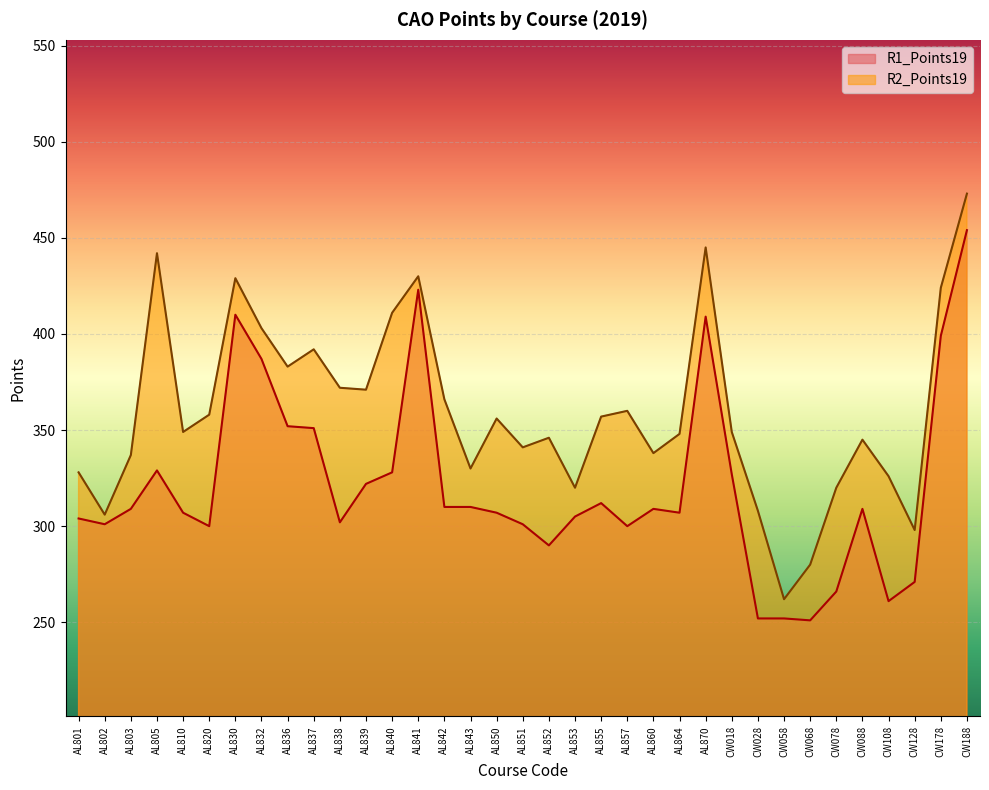

What is the maximum value for R2_Points19?

473